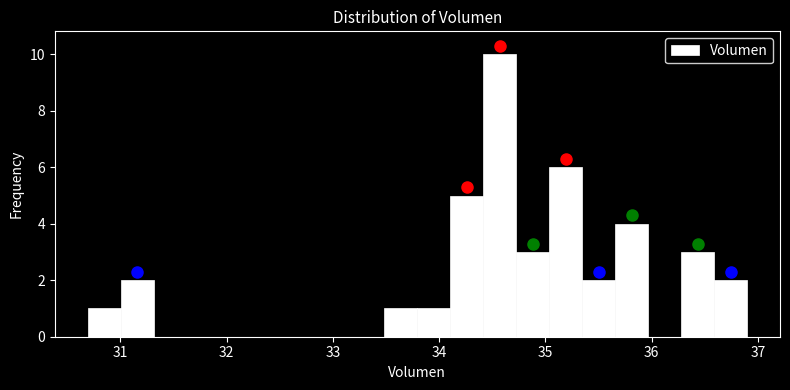

Around what value on the x-axis is the tallest bar? Give the approximate position of its centre, as read against the axis.

34.6